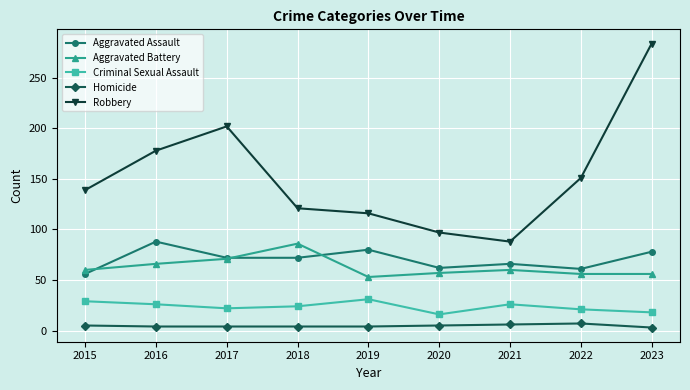

What is the maximum value for Homicide?

7